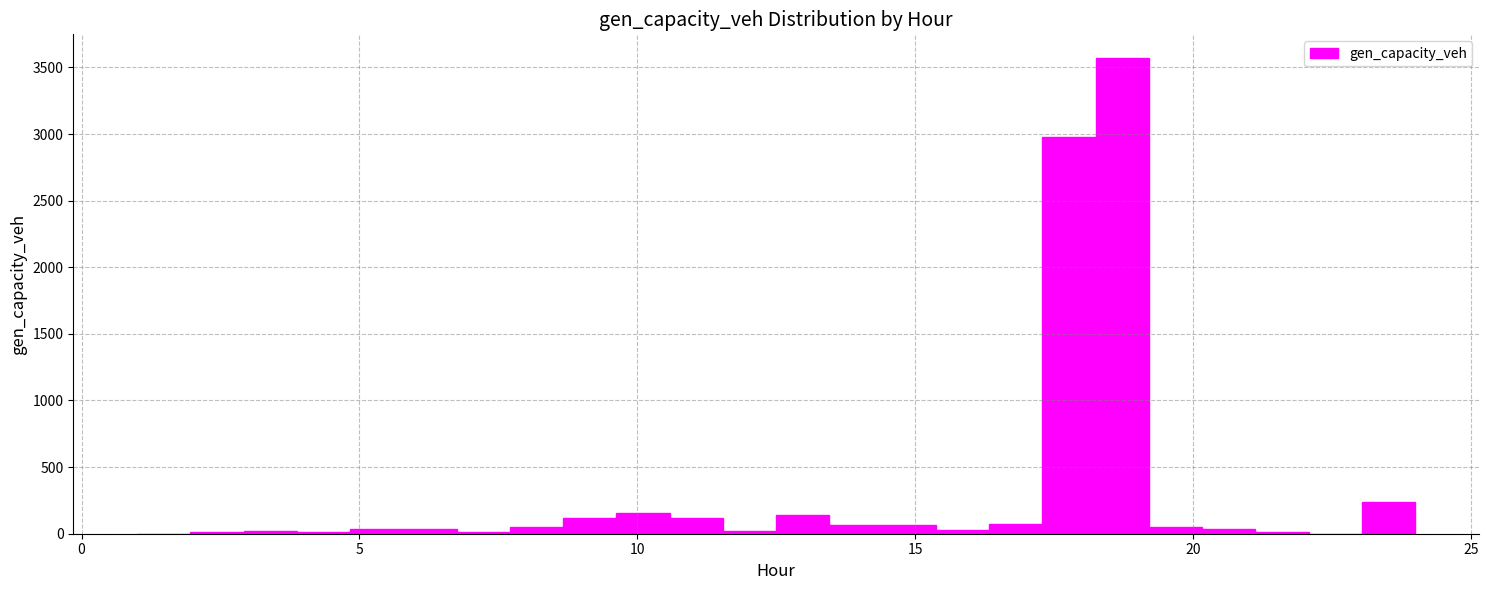

Around what value on the x-axis is the tallest bar? Give the approximate position of its centre, as read against the axis.

18.5